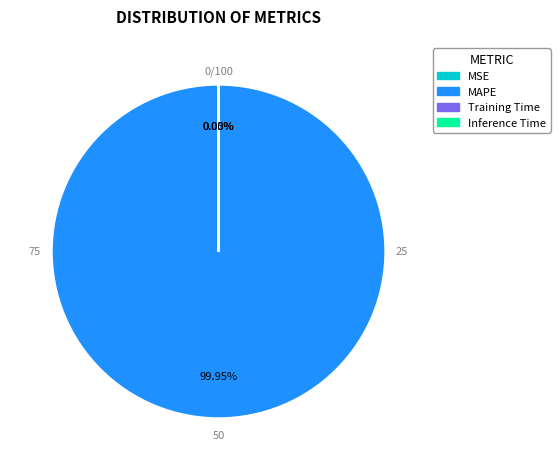

Between Training Time and MSE, which is larger?

MSE